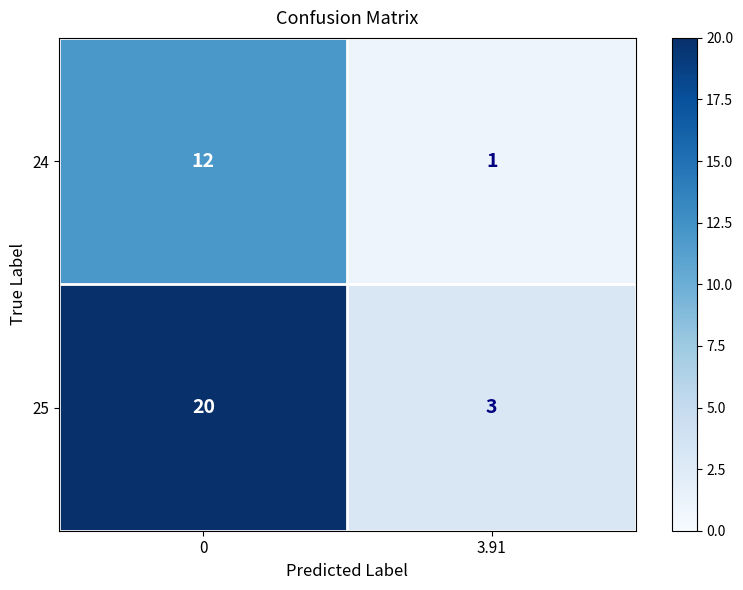

How many data points in 24 are less than 12?

1